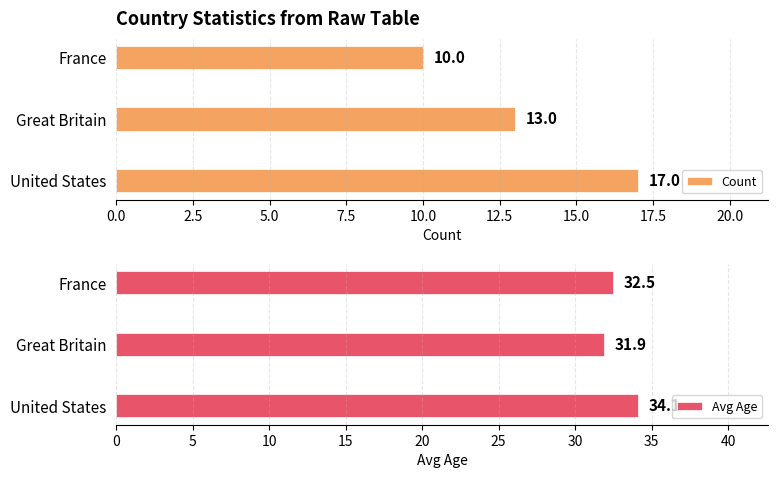

Reading left to right, list all the values displayed in this chart.

Count: 17.0	13.0	10.0
Avg Age: 34.1	31.9	32.5